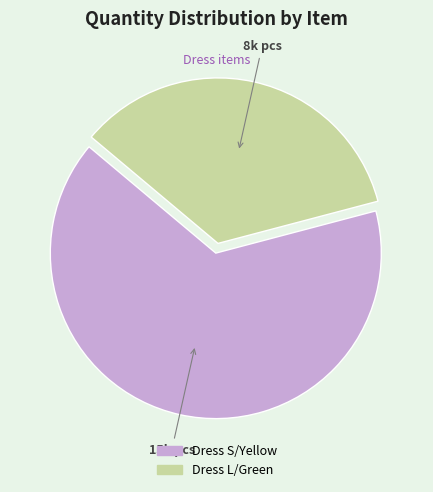

Does Dress S/Yellow represent more than half of the total?

Yes